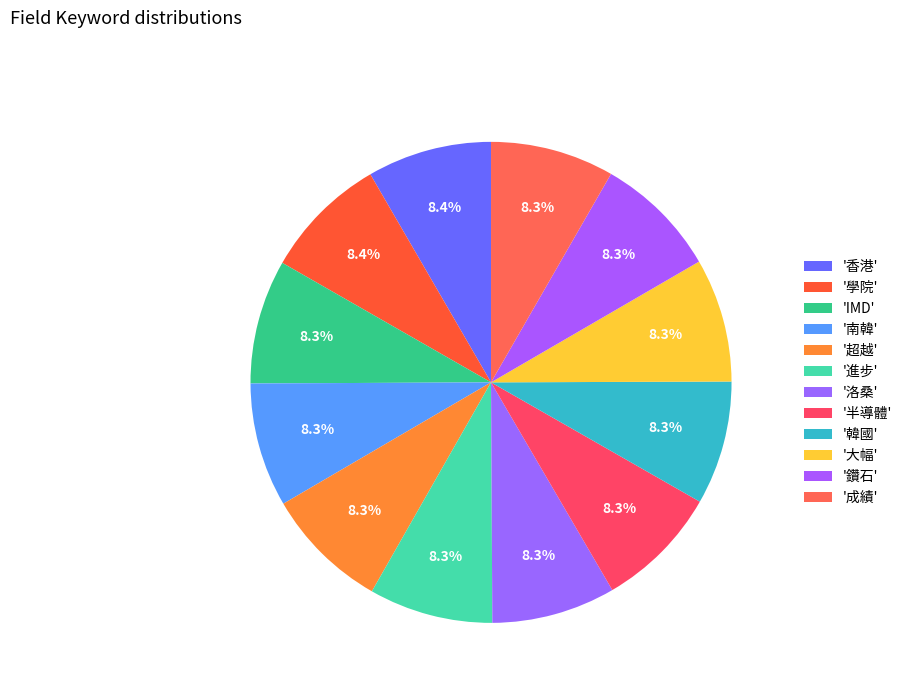

Count the number of slices in the pie.

12